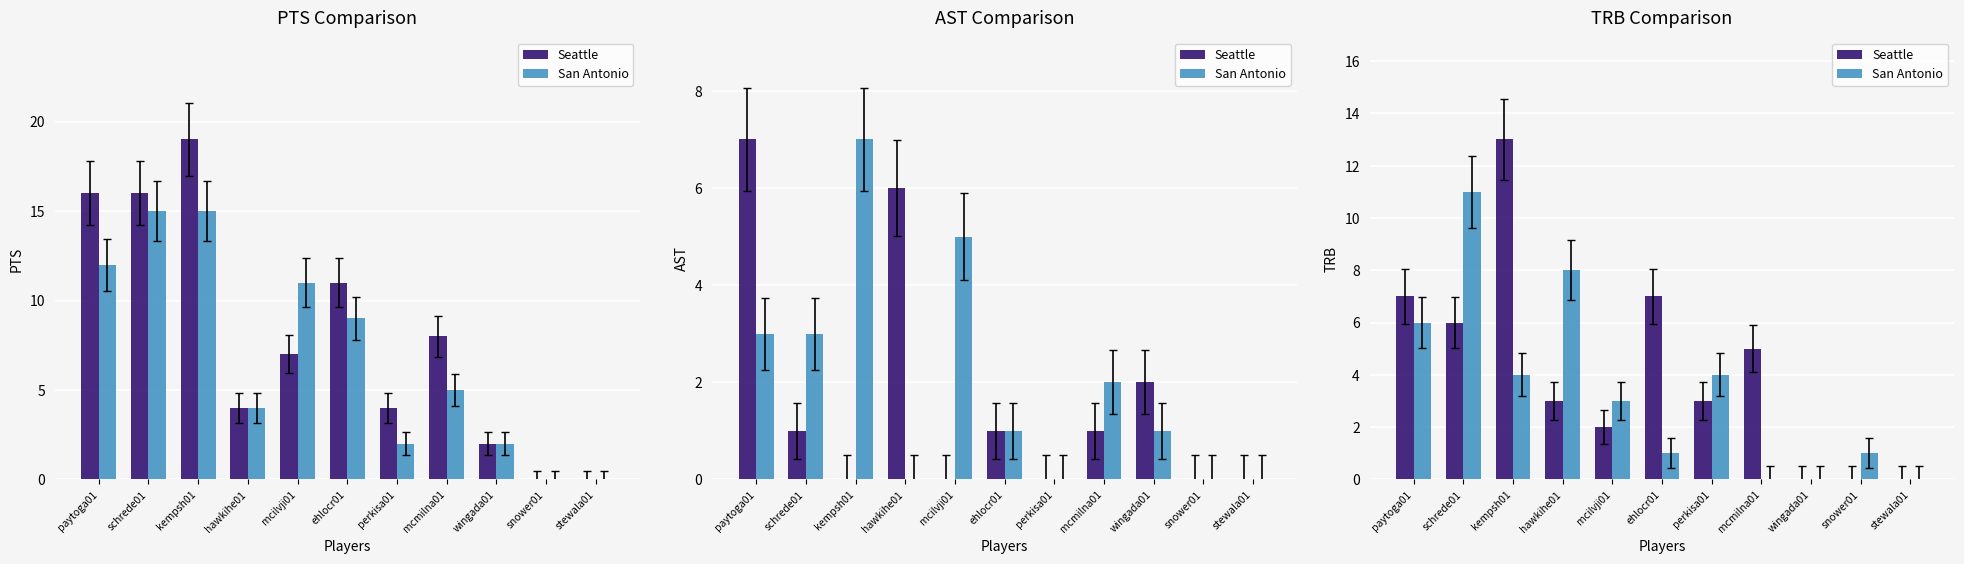

How many data points in Seattle are above 3?

5